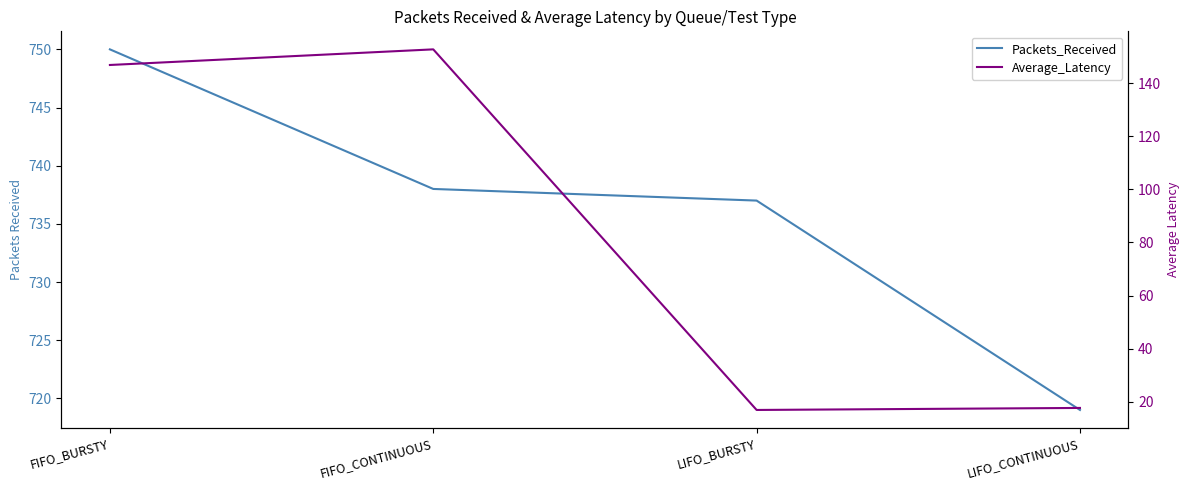

Reading left to right, transcribe all the data shown in this chart.

Packets_Received: FIFO_BURSTY=750.0	FIFO_CONTINUOUS=738.0	LIFO_BURSTY=737.0	LIFO_CONTINUOUS=719.0
Average_Latency: FIFO_BURSTY=146.8	FIFO_CONTINUOUS=152.7	LIFO_BURSTY=16.9	LIFO_CONTINUOUS=17.7